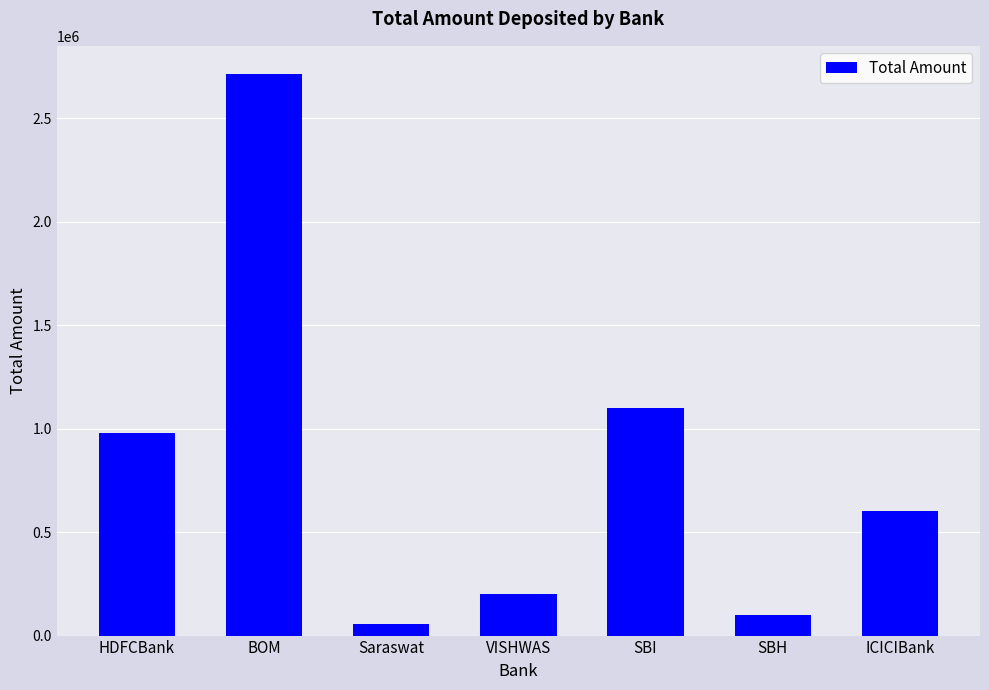

Does the chart contain stacked bars?

No